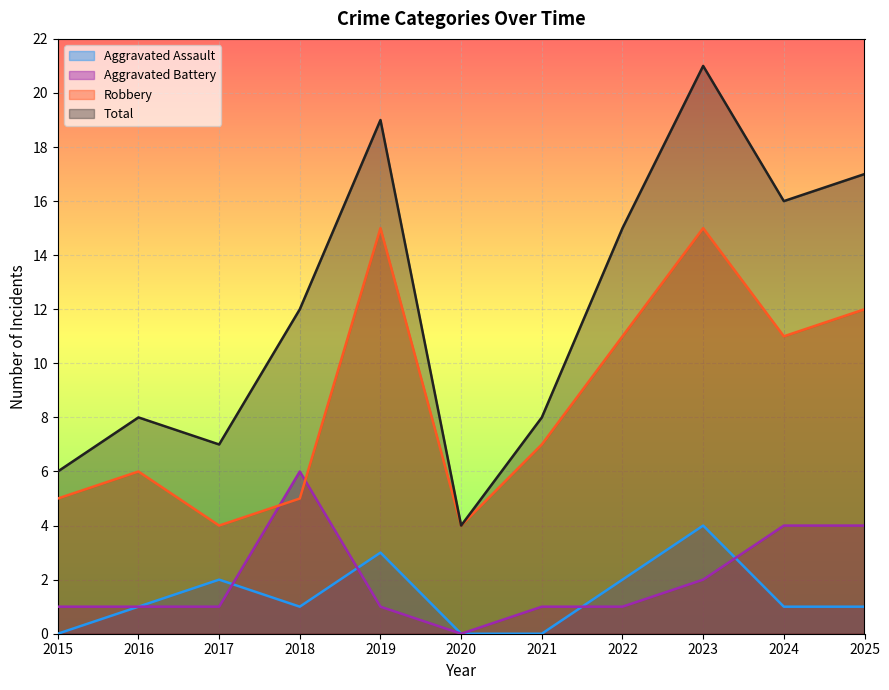

At which category is the sum across all series the highest?

2023